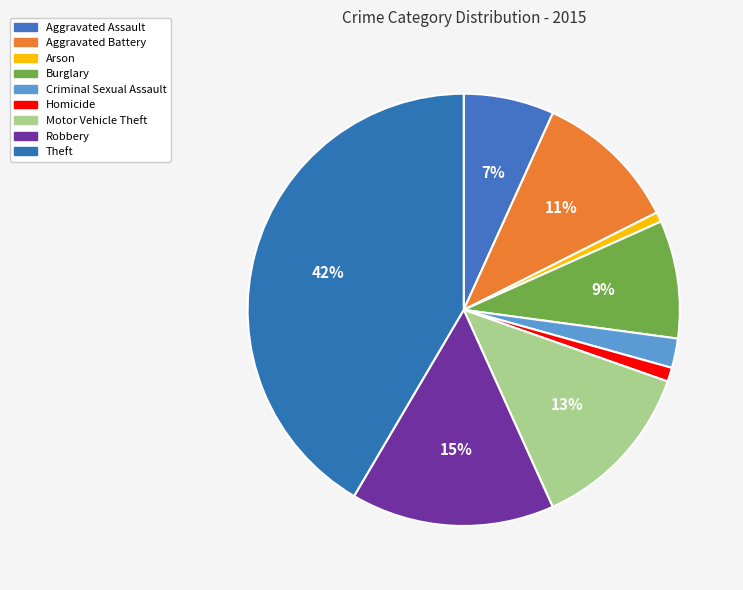

Does Theft represent more than half of the total?

No